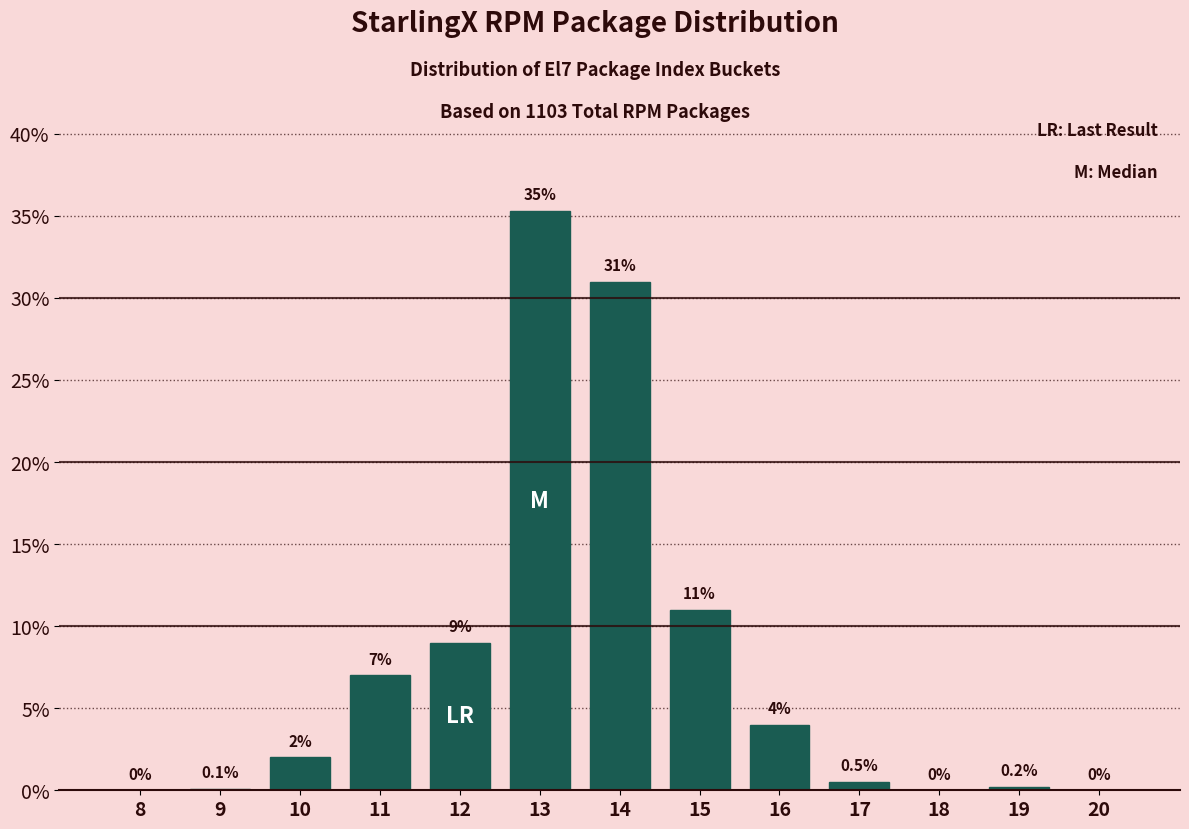

Reading left to right, what are all the values shown in this chart?

8=0.0	9=0.1	10=2.0	11=7.0	12=9.0	13=35.3	14=31.0	15=11.0	16=4.0	17=0.5	18=0.0	19=0.2	20=0.0